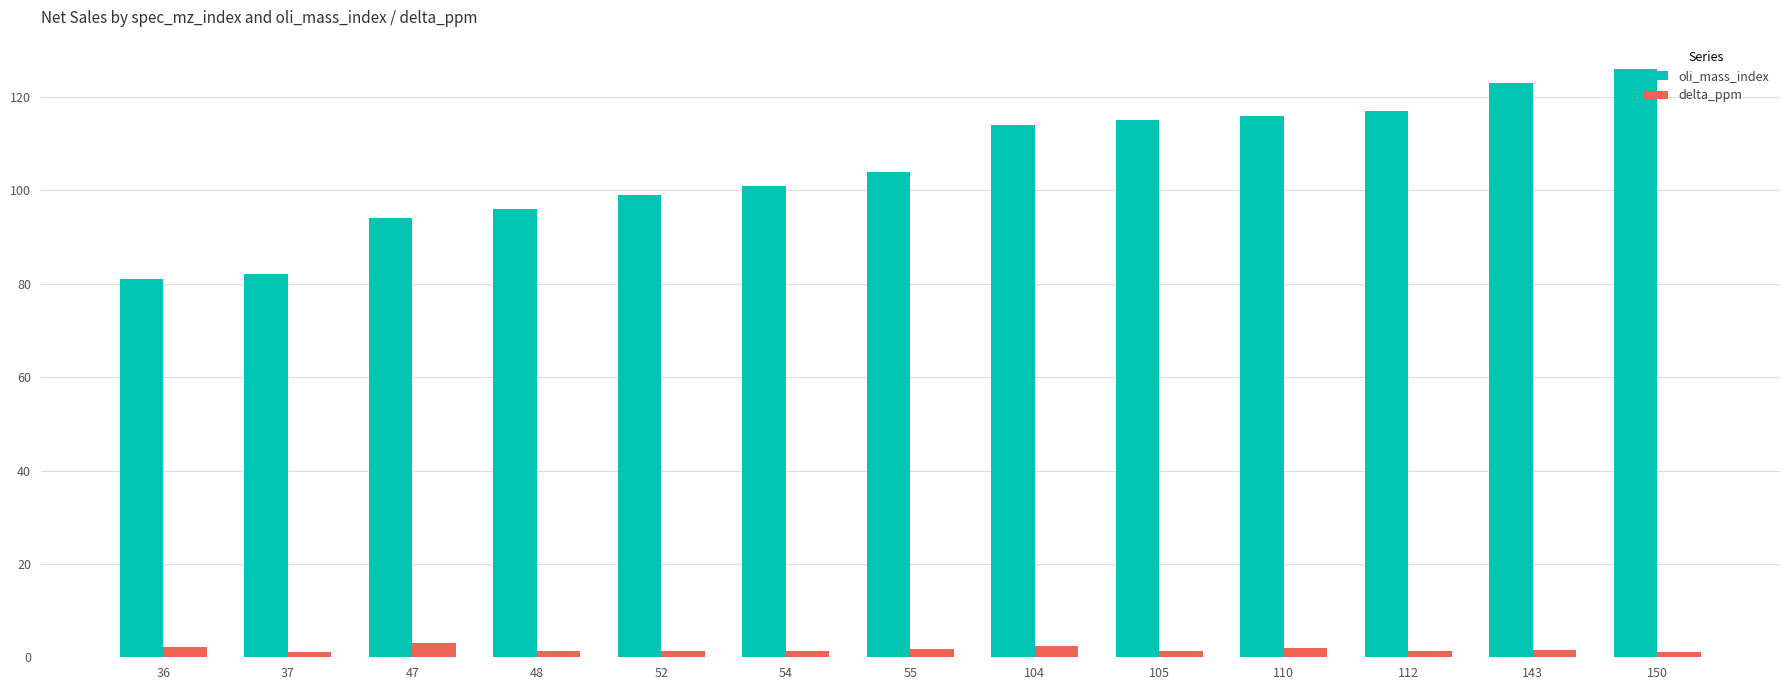

At how many categories does at least one series exceed 59?

13